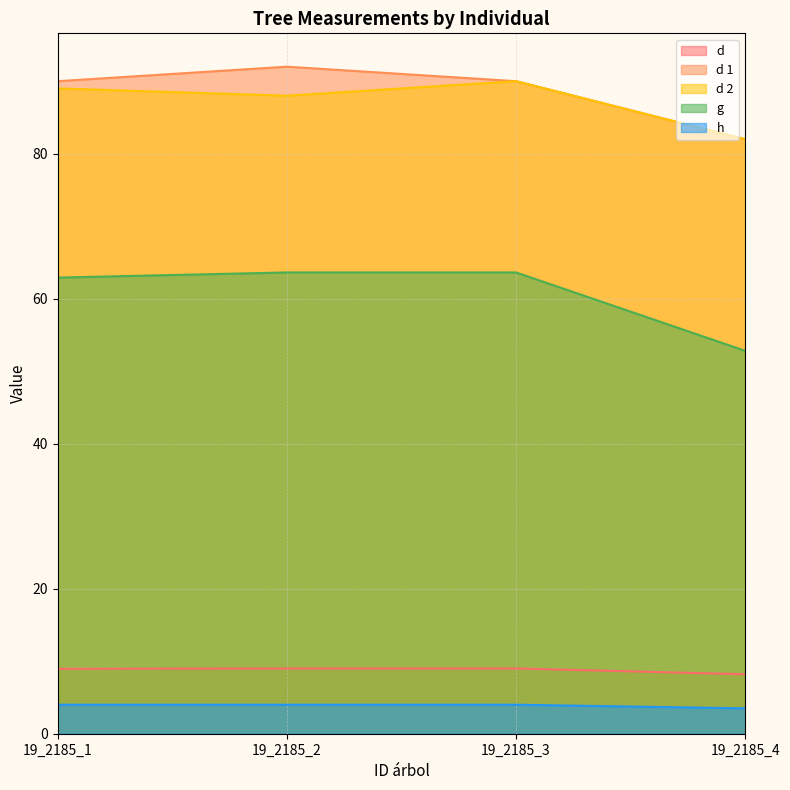

Which category has the highest value in the h series?

19_2185_1